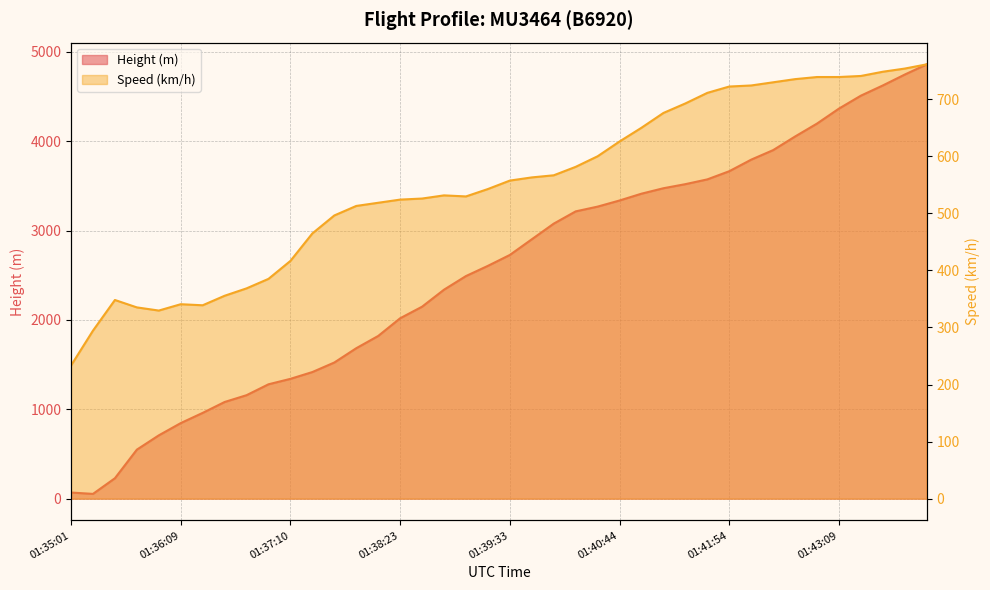

The value of Speed at 01:35:15 is 294.5. True or false?

True